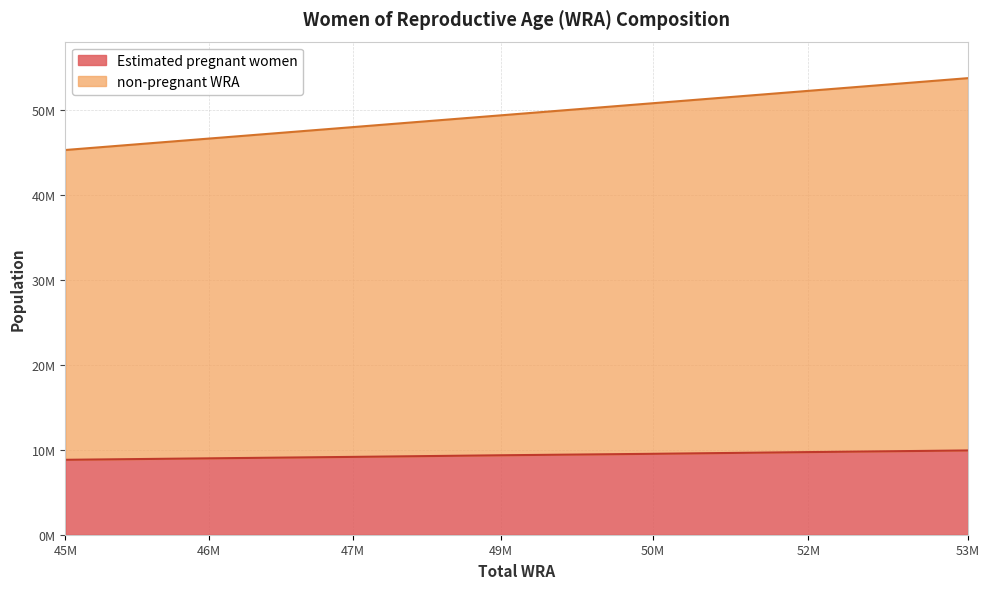

Where does the Estimated pregnant women series first go above 9354553?

49M